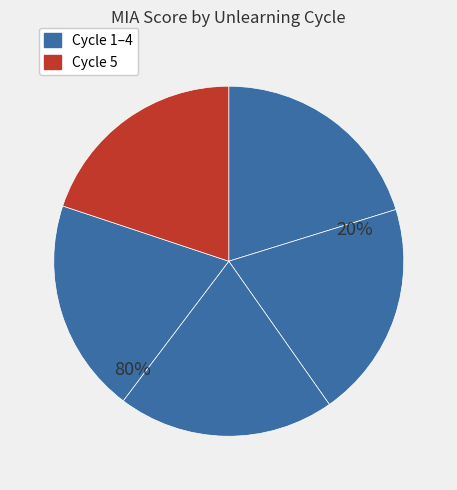

To the nearest percent, what percentage of the pie is 5?

20%